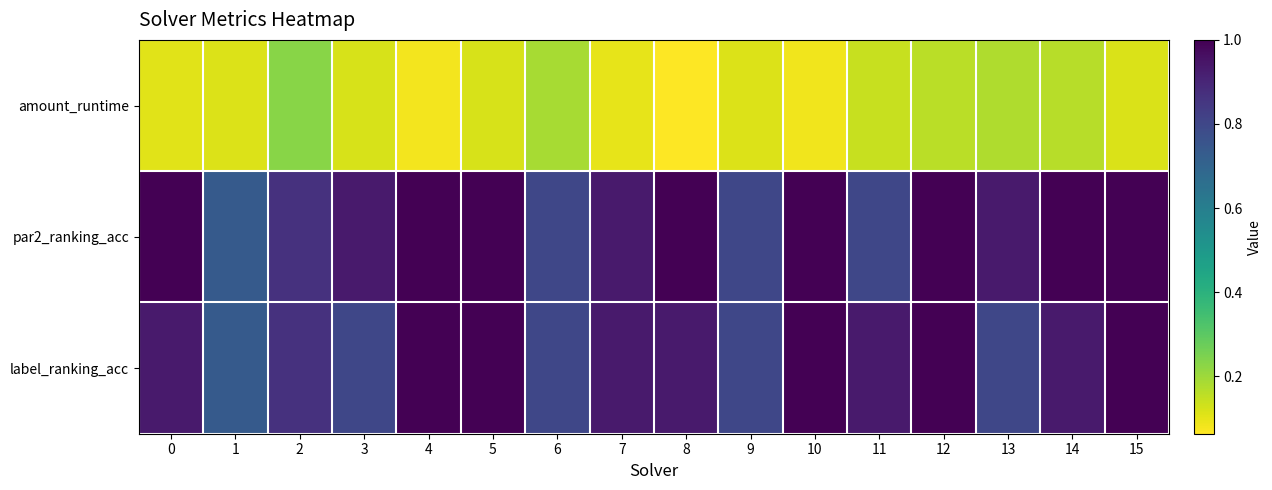

What is the total value across all series at 11?

1.9